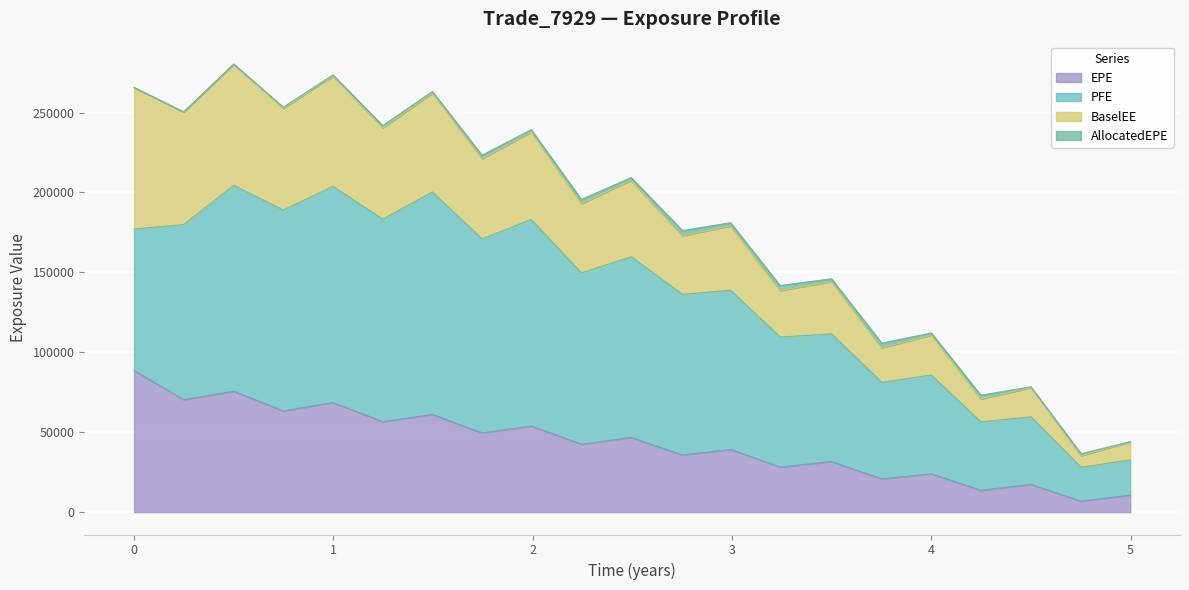

Reading left to right, transcribe all the data shown in this chart.

EPE: 88558.4	70374.6	75626.6	63333.7	68590.8	56594.8	61121.3	49537.6	53915.4	42519.1	46719.3	35707.1	39226.2	28240.3	31635.9	20776.9	23997.4	13686.2	17355.2	6894.9	10645.2
PFE: 88558.4	109502.0	128725.0	125671.0	135185.0	126642.0	139164.0	121392.0	129153.0	107148.0	113040.0	100561.0	99575.0	81272.2	79841.9	60407.2	61761.6	42762.4	42267.2	21124.0	22085.3
BaselEE: 88558.4	70501.4	75901.0	63687.1	69118.6	57157.2	61873.7	50265.5	54835.2	43374.4	47802.9	36649.2	40378.6	29173.1	32801.9	21620.7	25061.6	14352.5	18277.2	7292.0	11305.0
AllocatedEPE: 0.0	0.0	50.6	627.2	635.3	1414.8	996.0	2079.4	1352.8	2518.8	1742.3	3223.9	1869.3	3053.8	1685.5	2917.2	1254.1	2357.9	485.1	1232.8	7.8